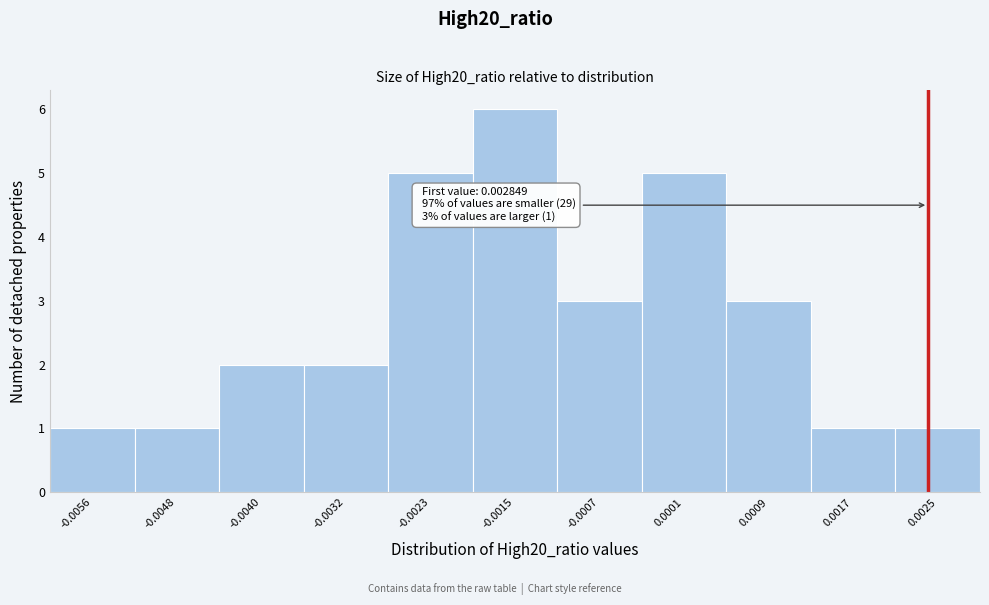

Reading left to right, extract all data points from this chart.

-0.0056=1	-0.0048=1	-0.0040=2	-0.0032=2	-0.0023=5	-0.0015=6	-0.0007=3	0.0001=5	0.0009=3	0.0017=1	0.0025=1